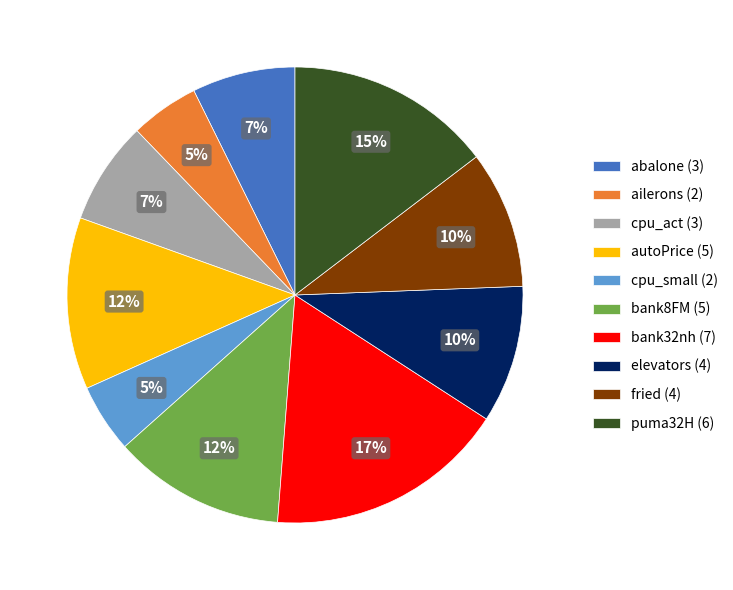

Is the sum of cpu_small (2) and bank8FM (5) greater than half?

No